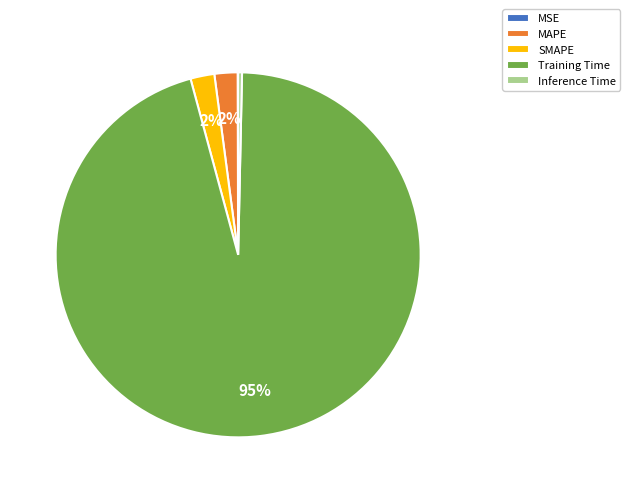

What percentage is the MAPE slice, to the nearest percent?

2%